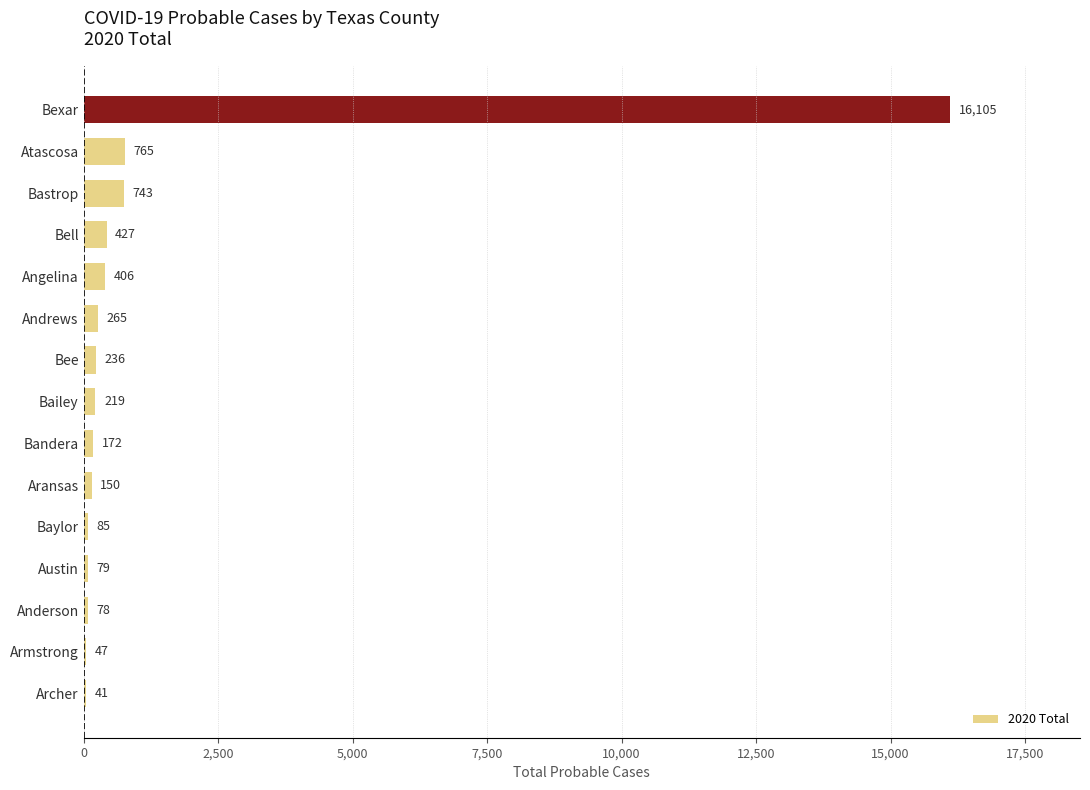

What is the sum of all values?

19818